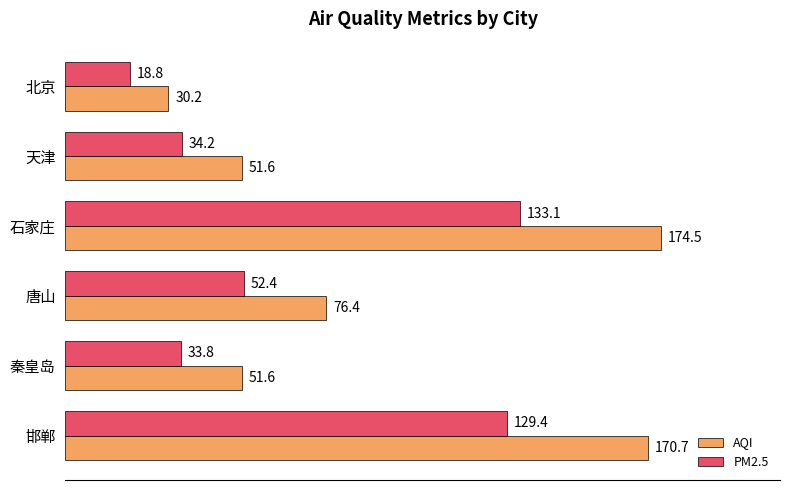

What are all the series names shown in the legend?

AQI, PM2.5